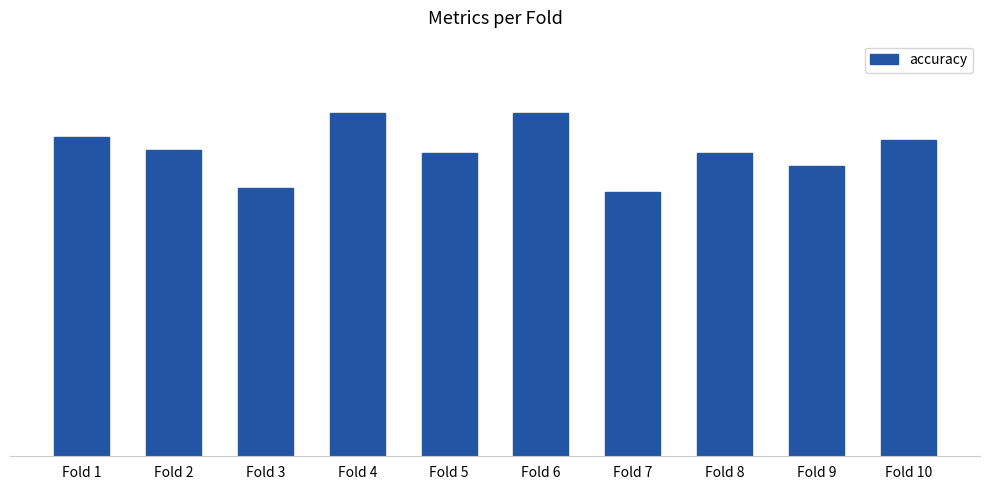

What is the maximum value shown in the chart?

0.9